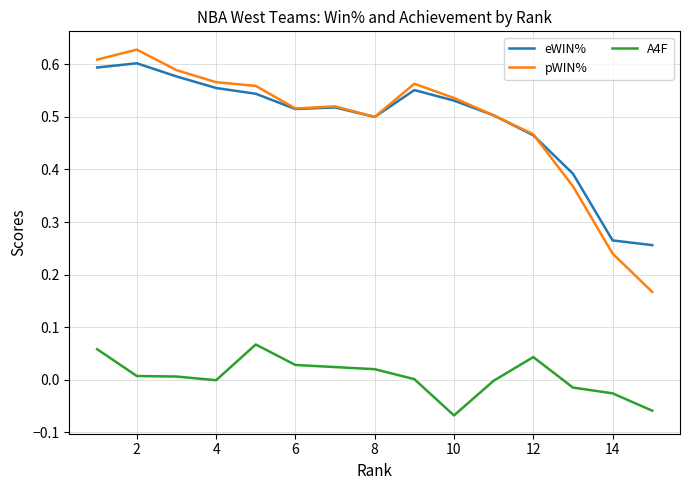

True or false: eWIN% and A4F cross at least once.

False